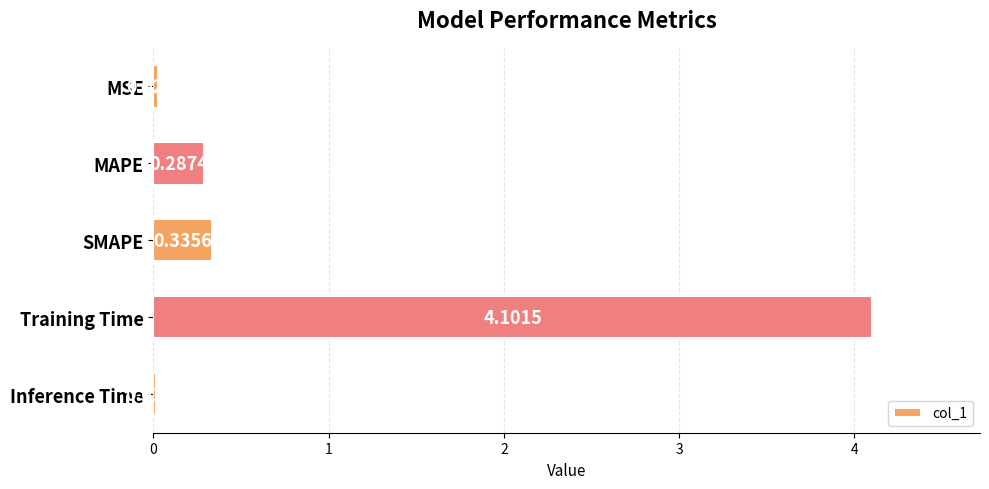

At which label is the value closest to 2?

SMAPE